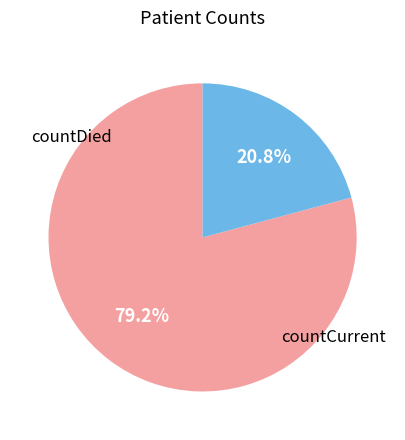

Is it true that countCurrent is 15% of the pie?

False